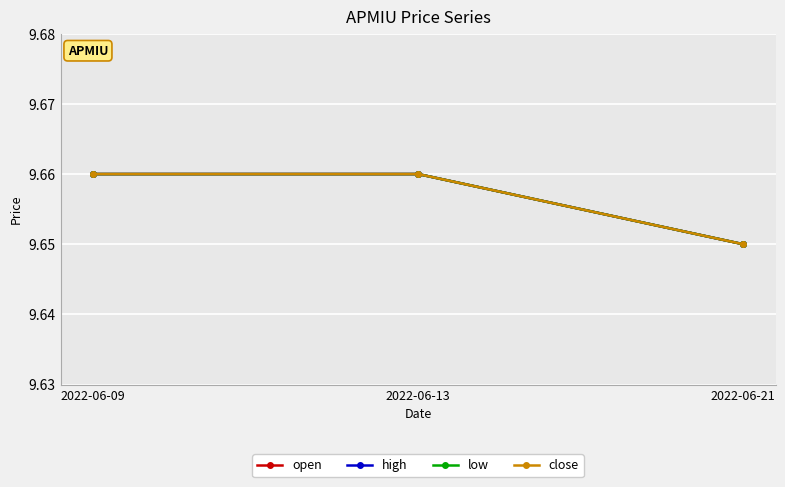

Rank the series by their maximum value, from lowest to highest.

open, high, low, close